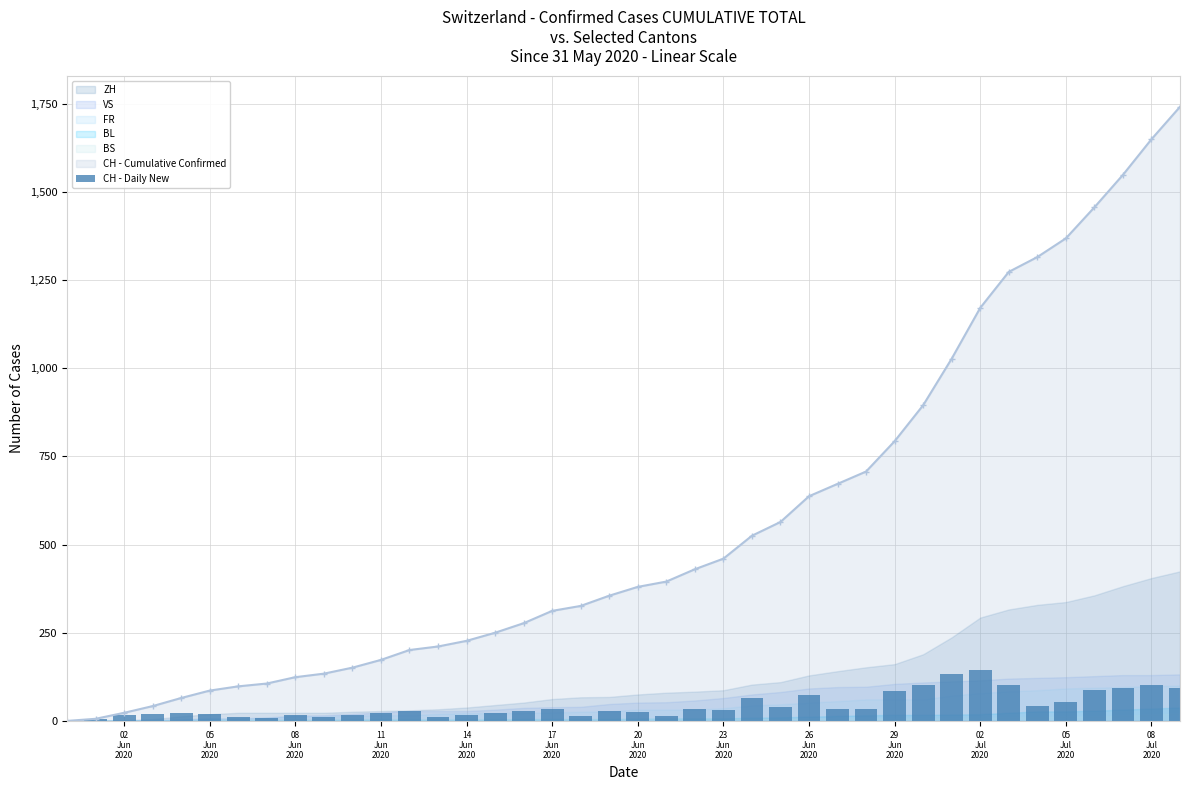

What is the maximum value for CH - Cumulative Confirmed?

1741